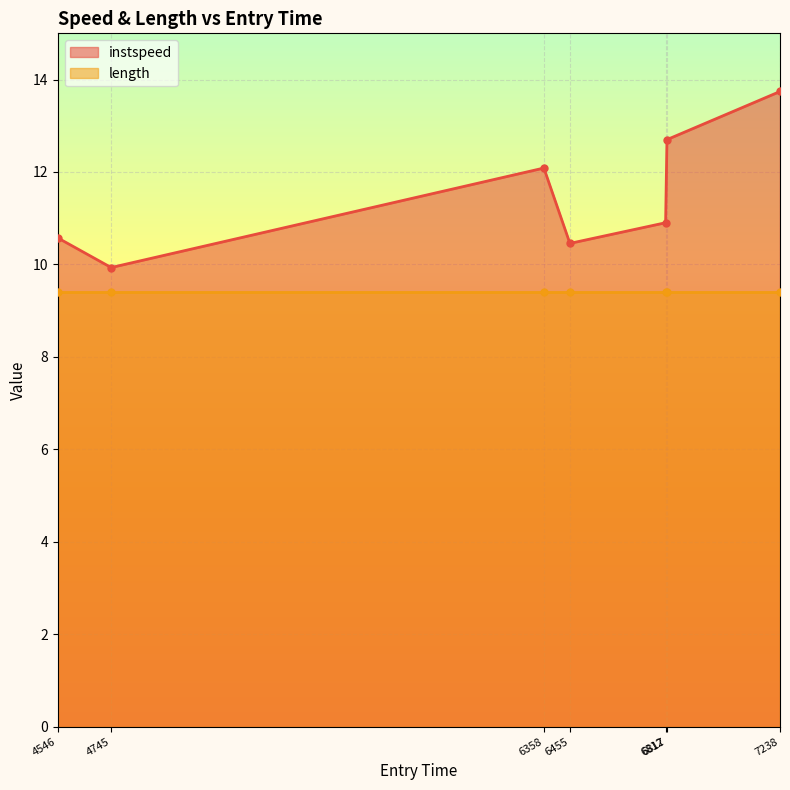

How many interior local valleys does the instspeed series have?

2